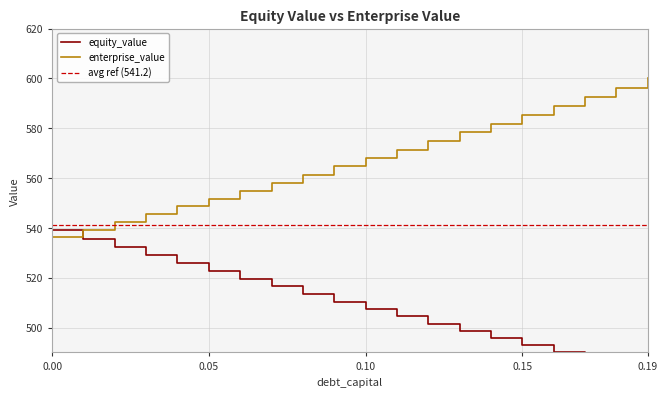

List the series in order of their peak value, lowest first.

equity_value, enterprise_value